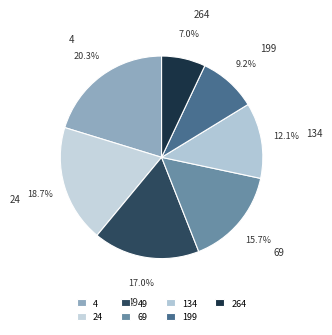

What is the smallest slice in the pie chart?

264